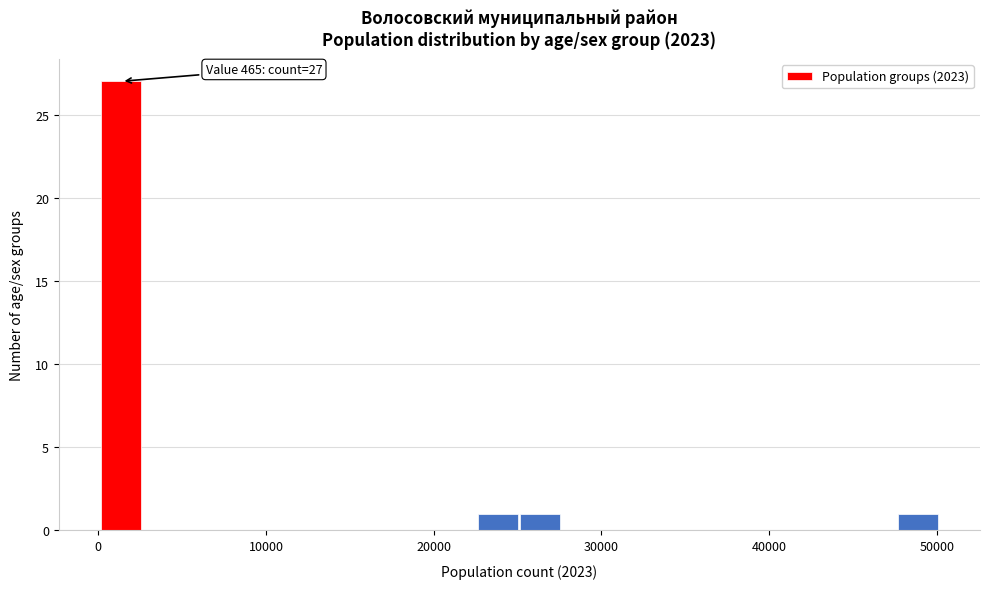

Around what value on the x-axis is the tallest bar? Give the approximate position of its centre, as read against the axis.

1000